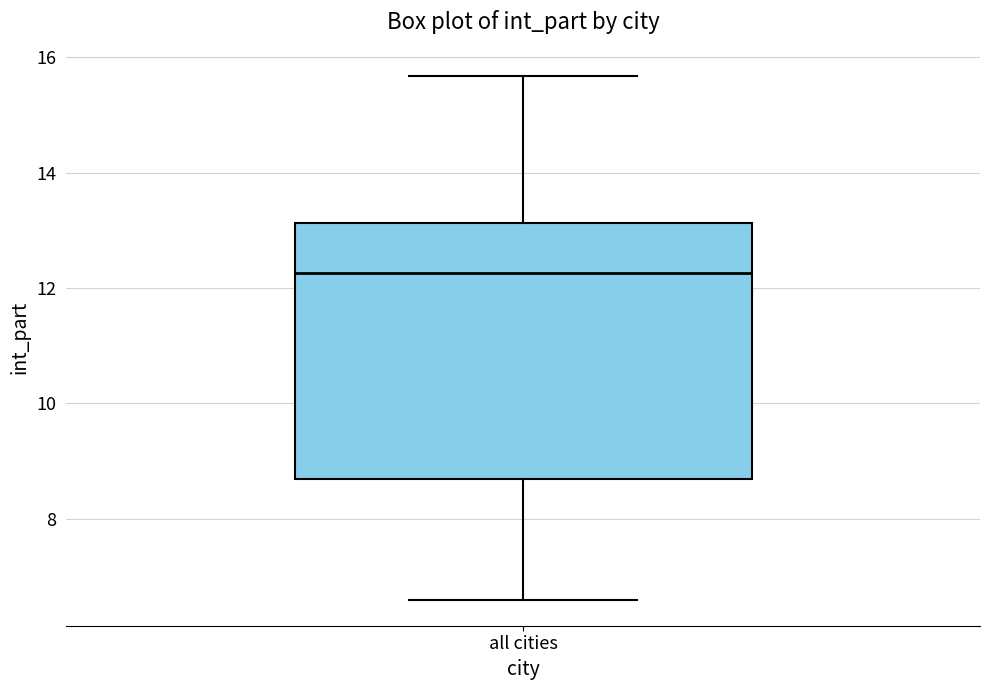

Transcribe this box plot: give where the median line is, the range the box spans, and where the two whiskers end, as read against the y-axis. The values are not printed on the chart, so give them approximately, as read against the axis.

median 12.2, box 8.6 to 13.2, whiskers 6.6 to 15.6